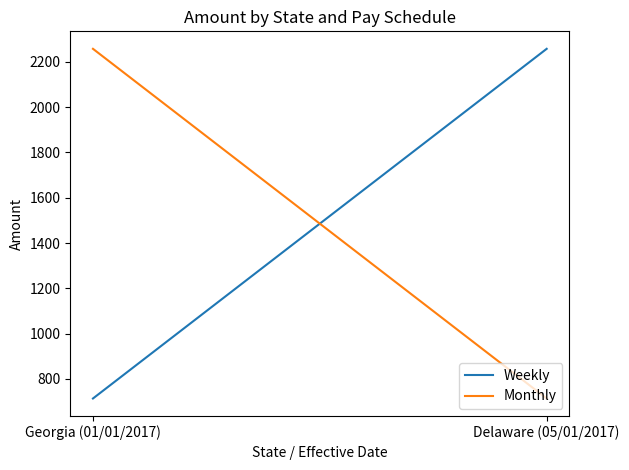

At Delaware (05/01/2017), list the series in order from largest to smallest.

Weekly, Monthly